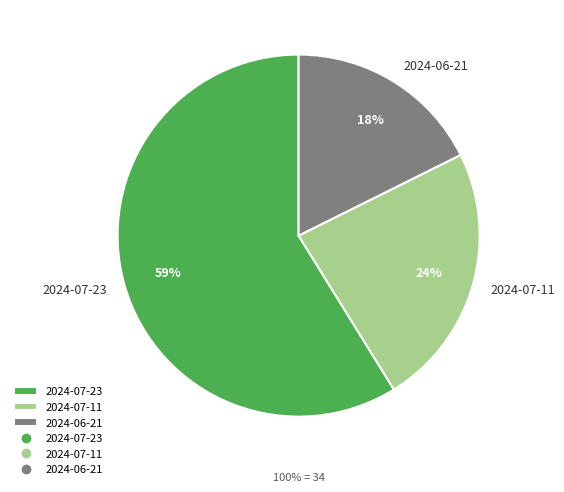

Does 2024-07-11 represent more than half of the total?

No